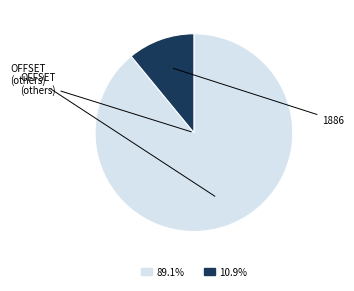

Does any single category account for the majority?

Yes